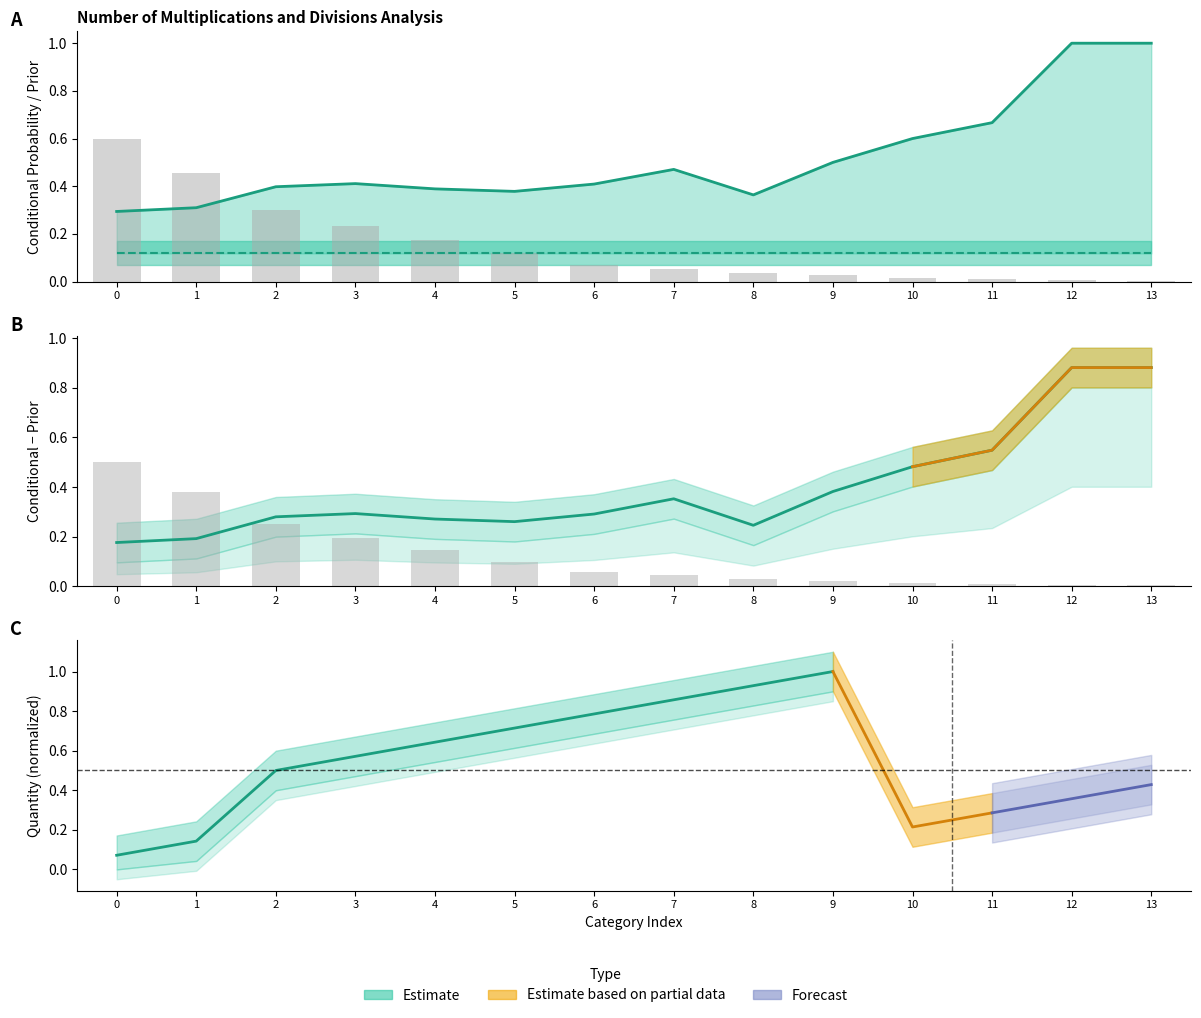

The Conditional Probability series shows 0.3 at 0. True or false?

True